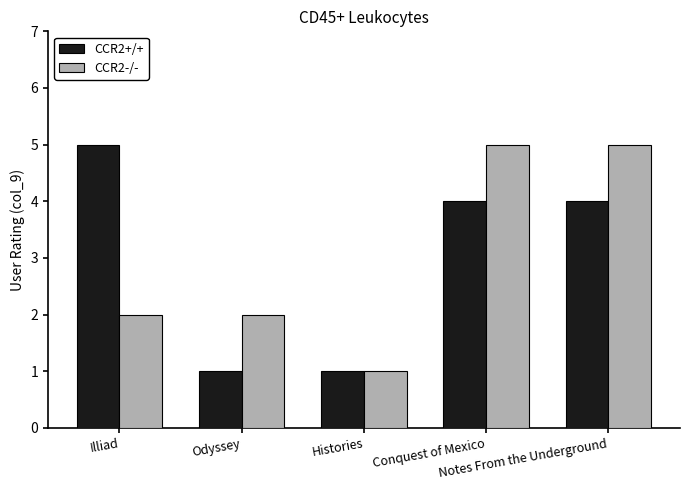

How many CCR2+/+ values are between 1 and 4?

4